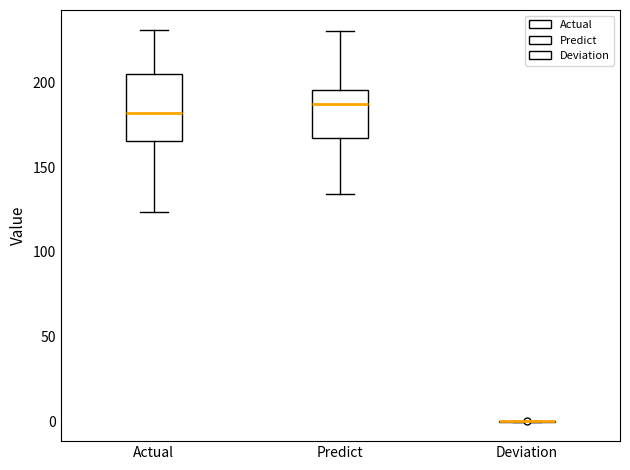

Reading left to right, transcribe this box plot: for each box, give where its median line is, the range the box spans, and where its two whiskers end, as read against the y-axis. The values are not printed on the chart, so give them approximately, as read against the axis.

Actual: median 180, box 165 to 205, whiskers 125 to 230
Predict: median 185, box 165 to 195, whiskers 135 to 230
Deviation: box collapsed to a line at 0, whiskers 0 to 0